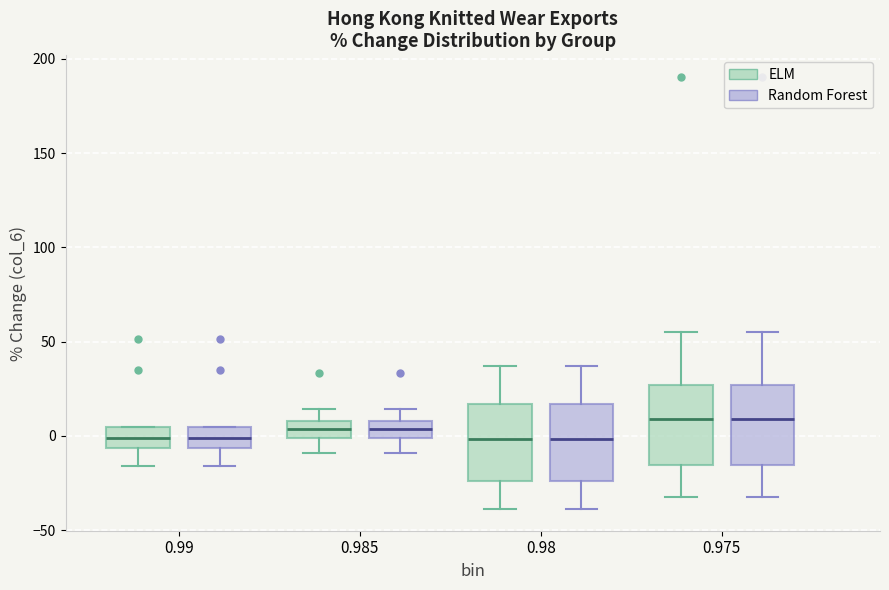

Where is the lower edge of the box for 0.985 (Random Forest) on the y-axis? The values are not printed on the chart, so give them approximately, as read against the axis.

0